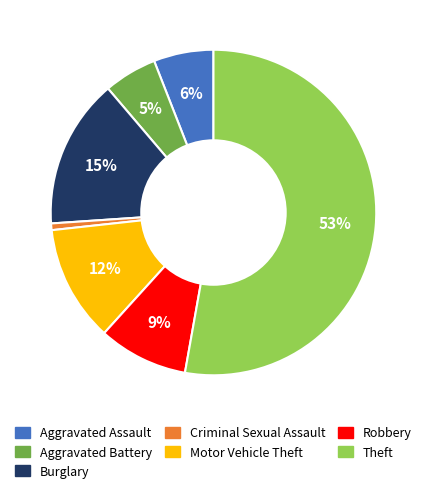

To the nearest percent, what is the average slice percentage?

14%